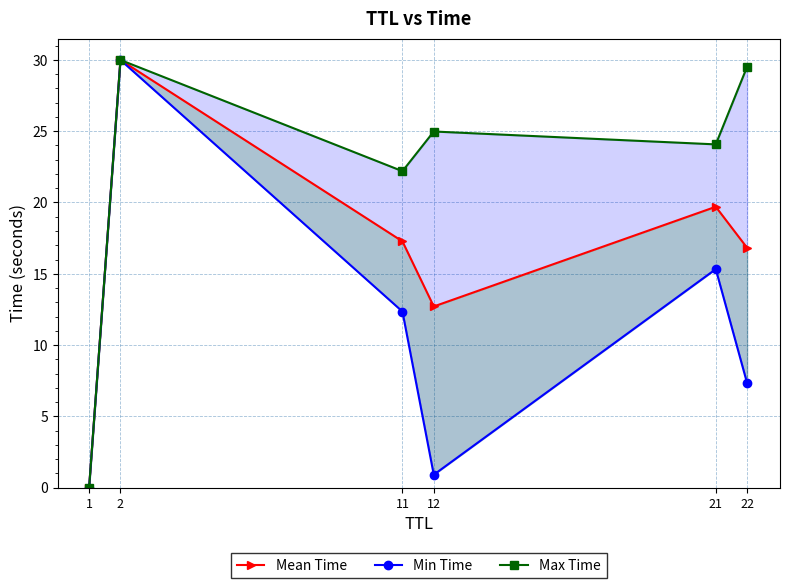

How many lines are shown in the chart?

3